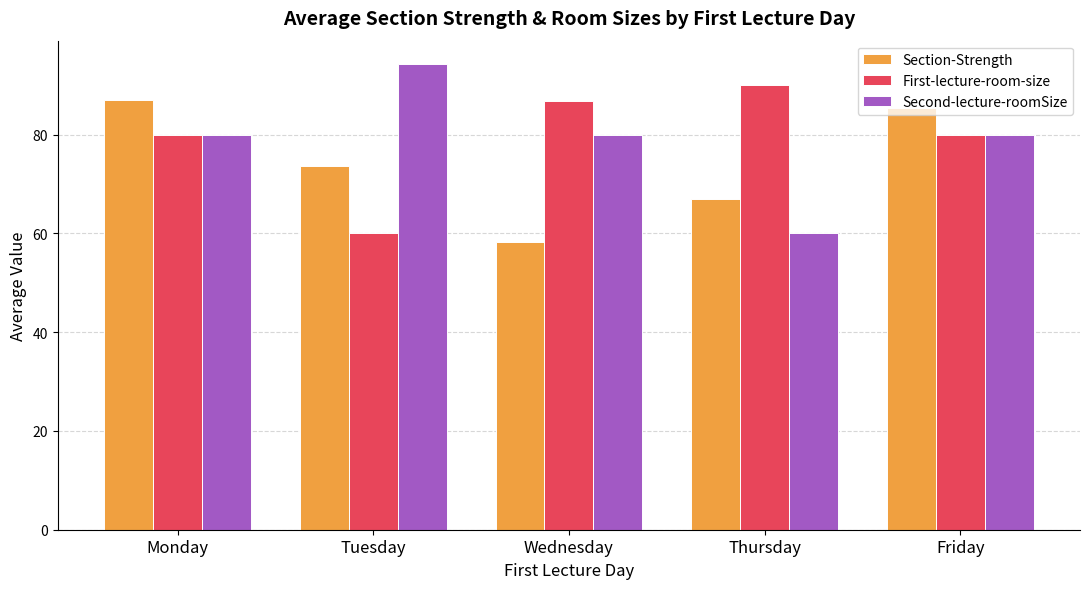

What are all the series names shown in the legend?

Section-Strength, First-lecture-room-size, Second-lecture-roomSize